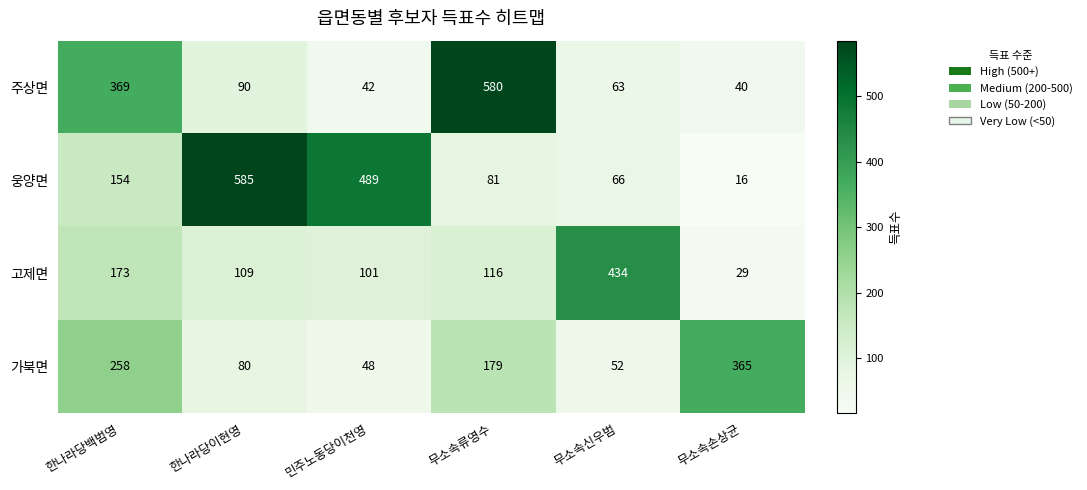

The value of 가북면 at 무소속손상균 is 365. True or false?

True